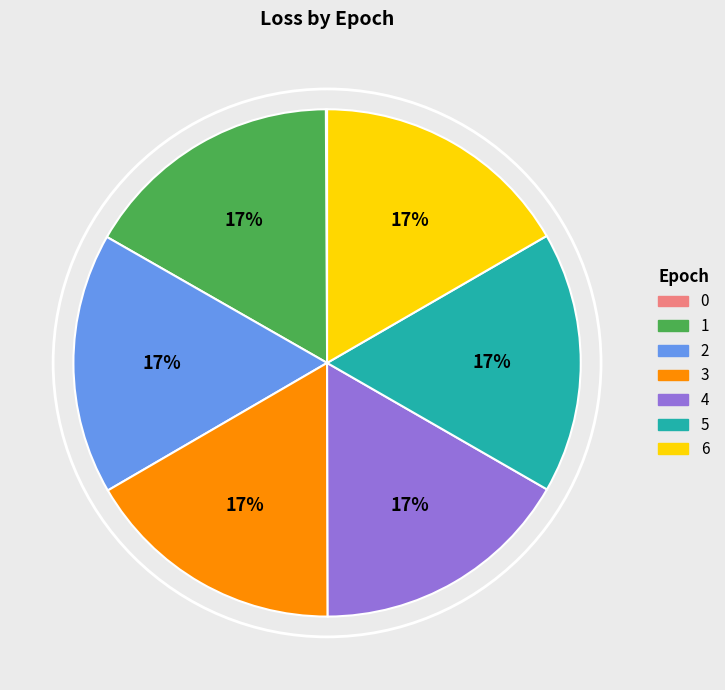

True or false: 1 accounts for 3% of the total.

False